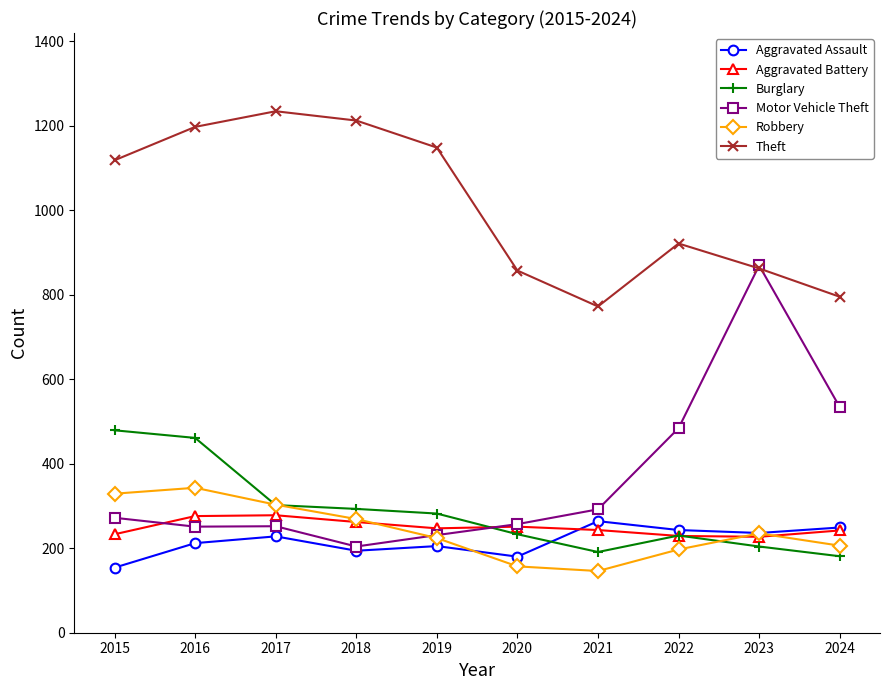

Between 2023 and 2024, which series saw the biggest shift?

Motor Vehicle Theft